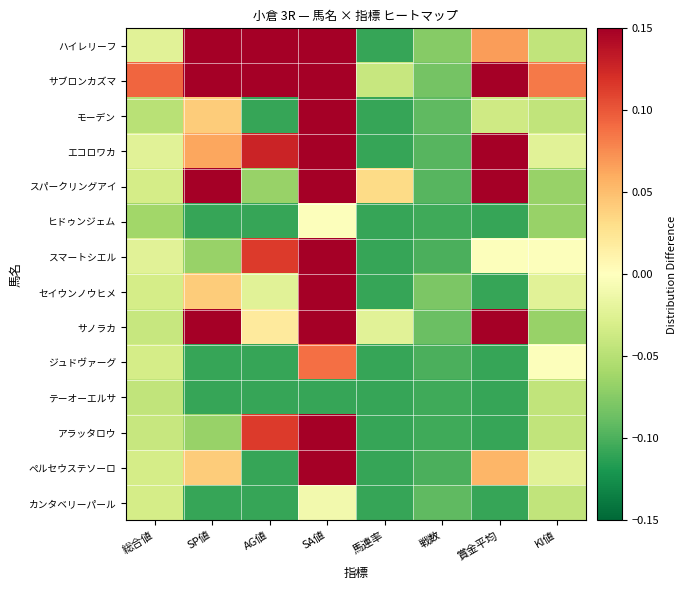

Rank the series at 総合値 from lowest to highest value.

ヒドゥンジェム, モーデン, テーオーエルサ, サノラカ, アラッタロウ, スパークリングアイ, セイウンノウヒメ, ジュドヴァーグ, ペルセウステソーロ, カンタベリーパール, ハイレリーフ, エコロワカ, スマートシエル, サブロンカズマ